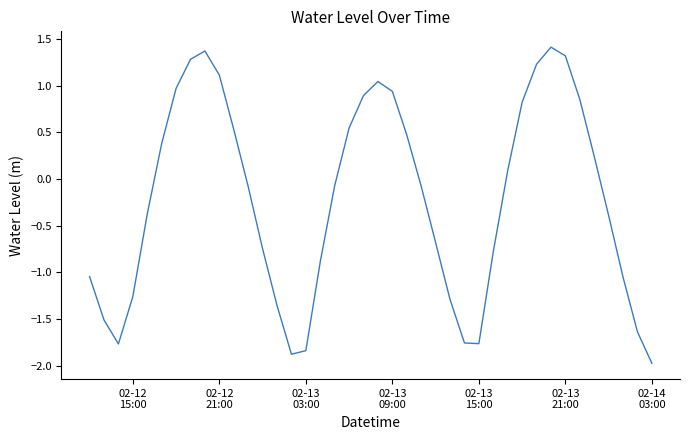

What is the difference between the maximum and minimum values?

3.4